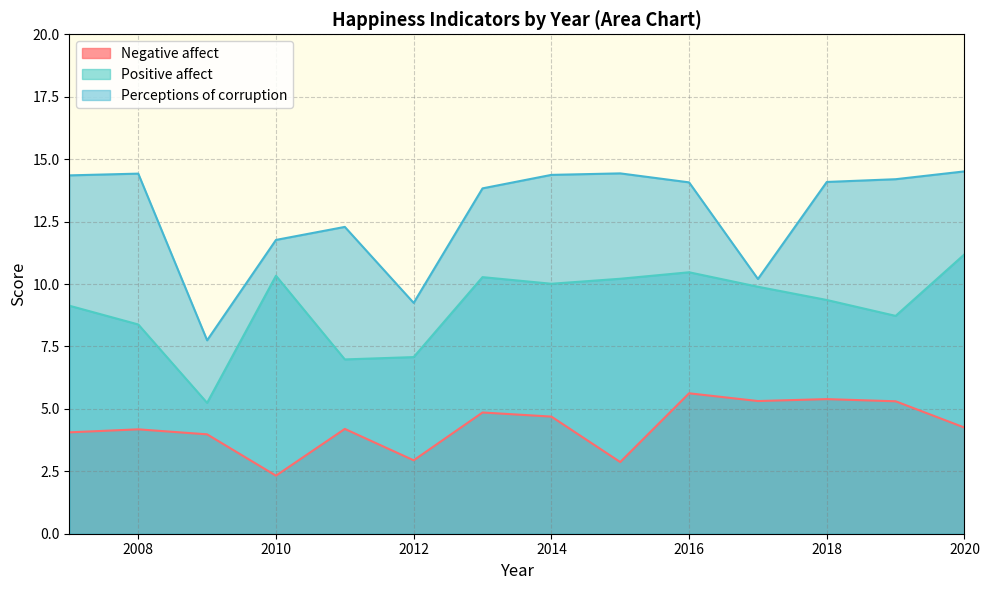

Is it true that Perceptions of corruption equals 14.1 at 2016?

True